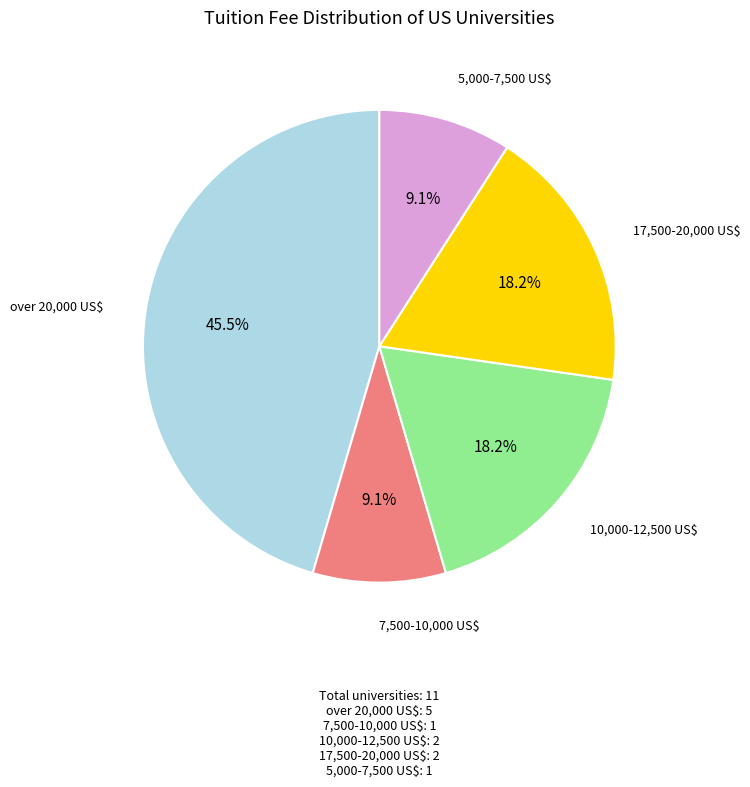

Is 17,500-20,000 US$ the majority of the pie?

No